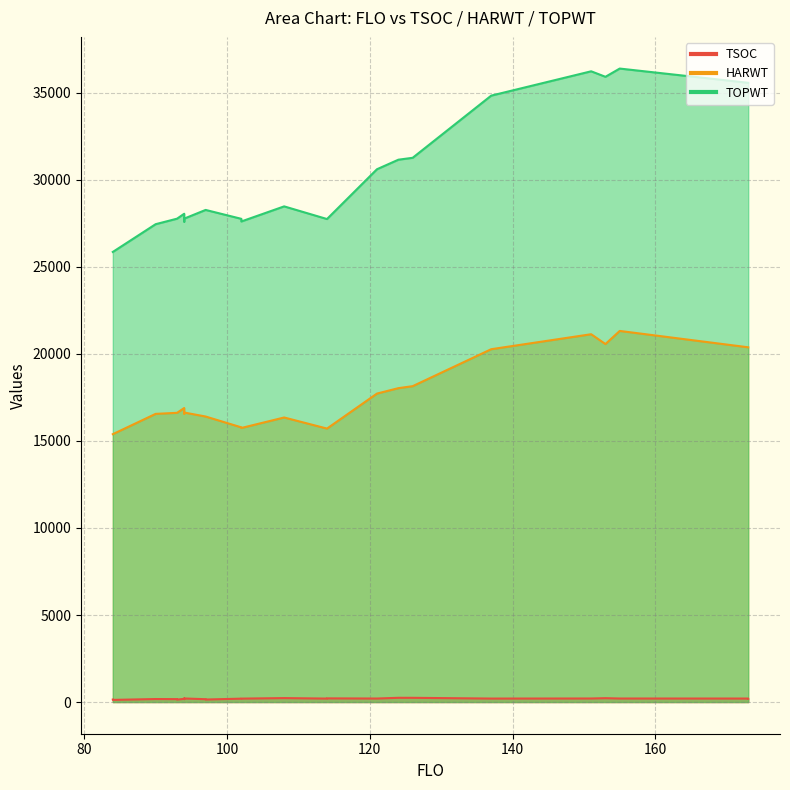

How many lines are shown in the chart?

3